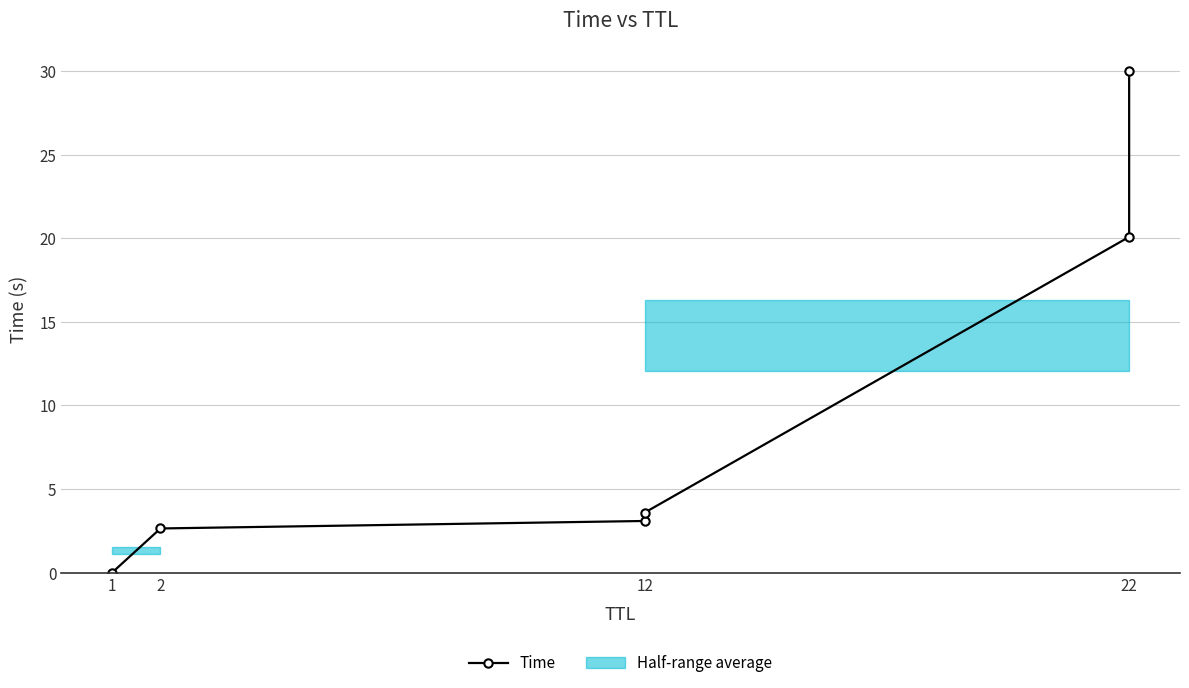

What is the sum of all values?

59.4